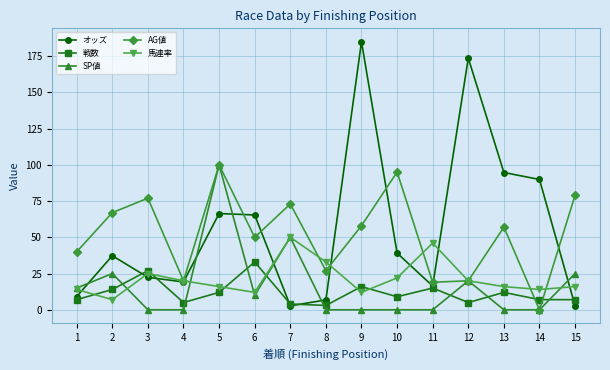

True or false: 戦数 has a value of 3.0 at 8.

True